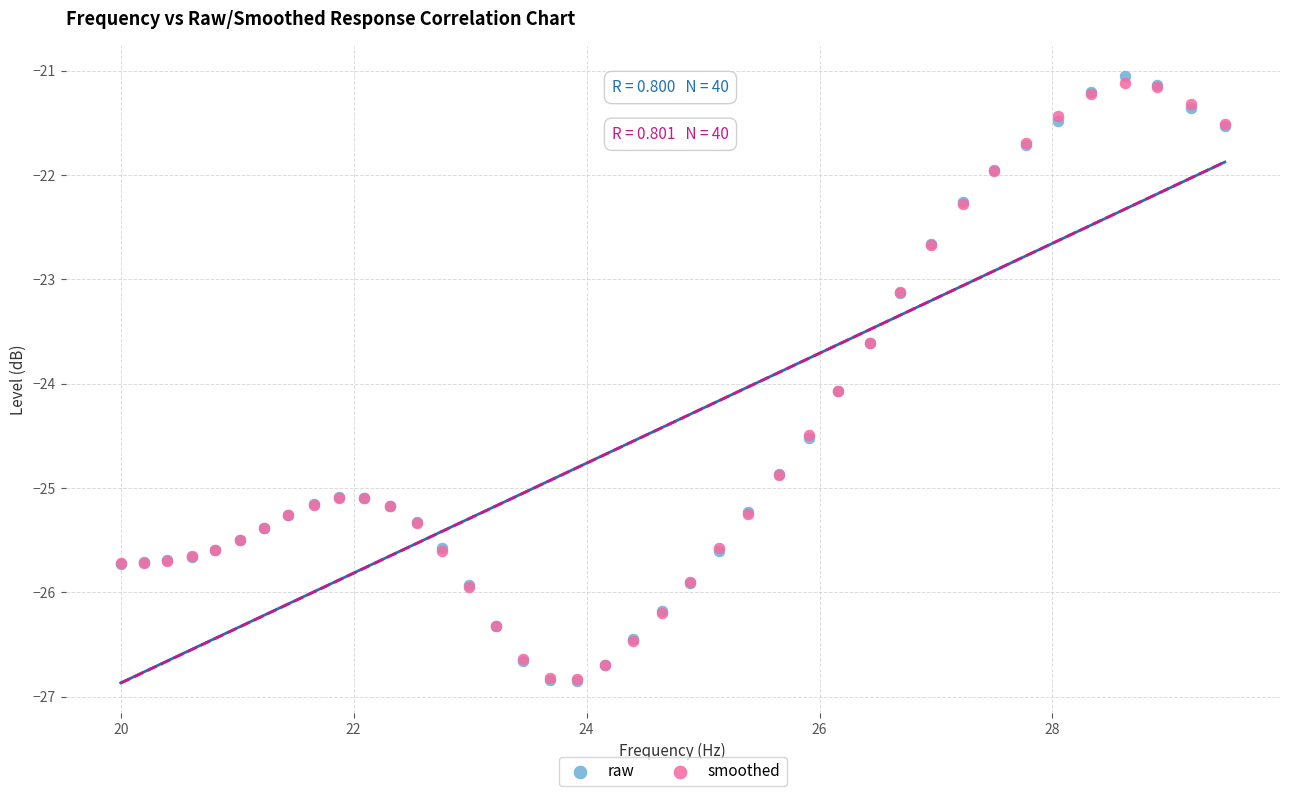

Which series has the widest spread of Y values?

raw